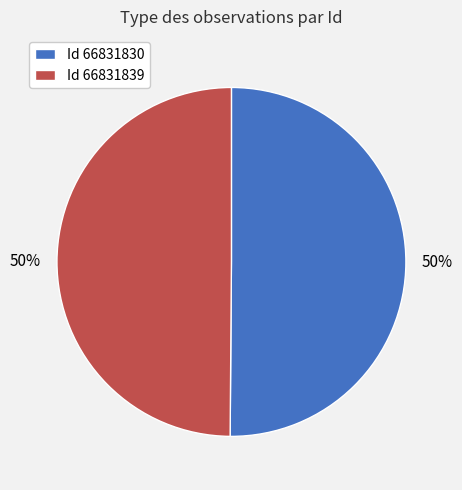

To the nearest percent, what percentage of the pie is Id 66831830?

50%